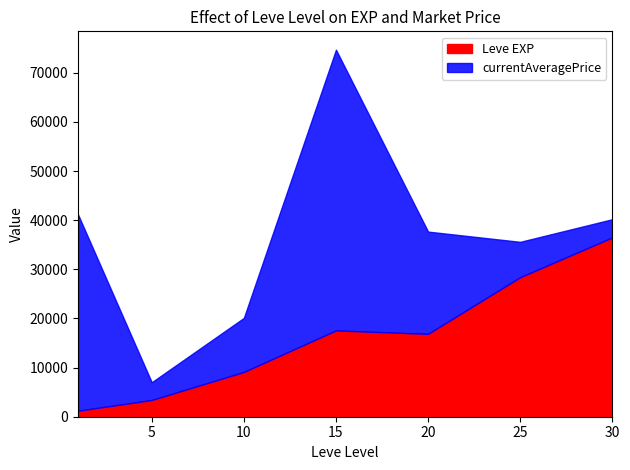

At which category is the sum across all series the highest?

15